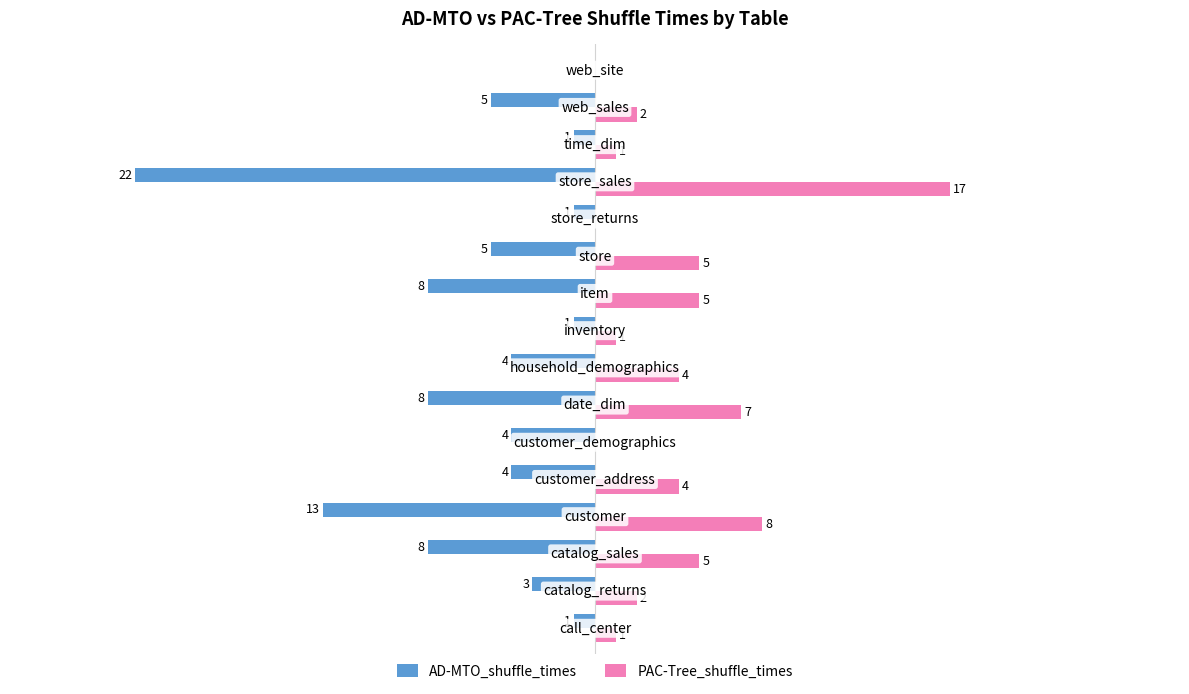

Which series has the largest total across all categories?

PAC-Tree_shuffle_times